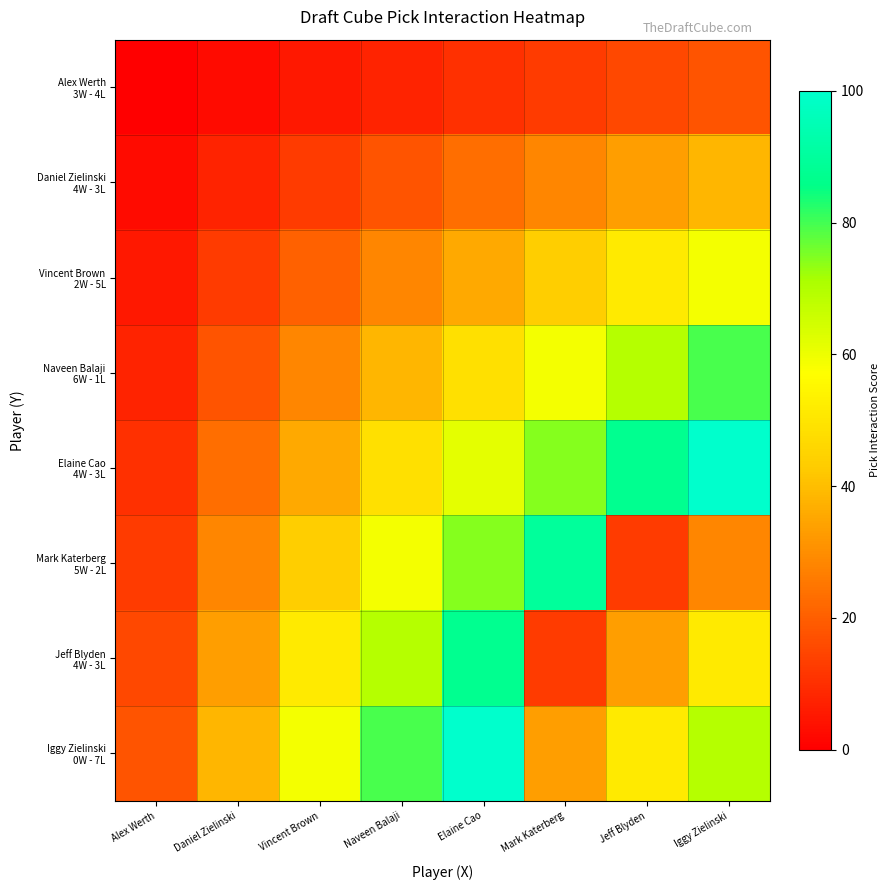

Between Daniel Zielinski and Mark Katerberg, which is larger?

Mark Katerberg